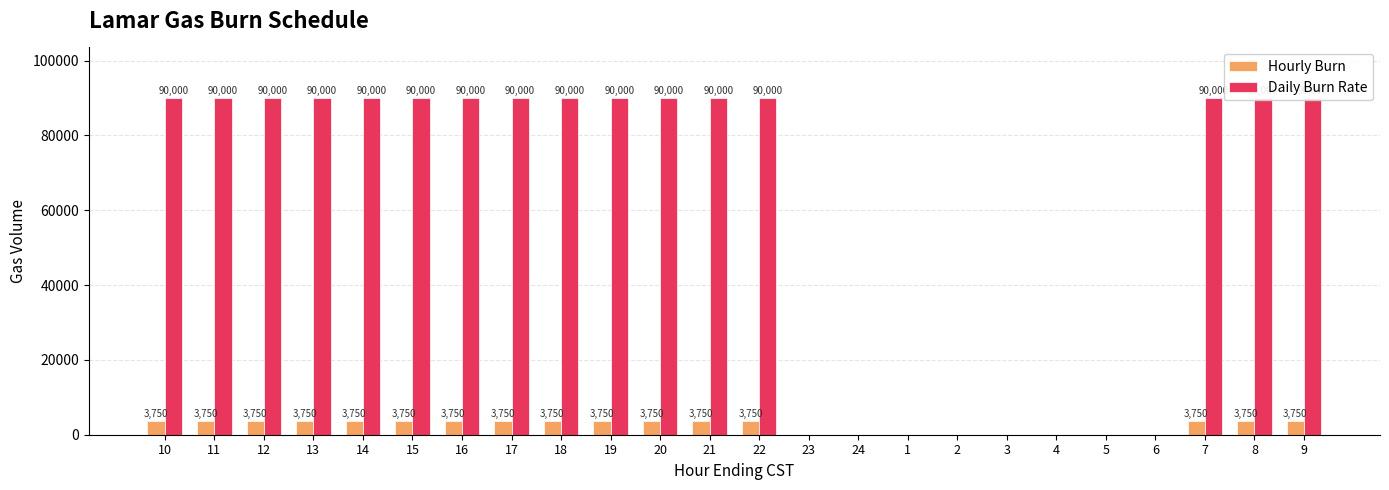

Reading left to right, list all the values displayed in this chart.

Hourly Burn: 10=3750	11=3750	12=3750	13=3750	14=3750	15=3750	16=3750	17=3750	18=3750	19=3750	20=3750	21=3750	22=3750	23=0	24=0	1=0	2=0	3=0	4=0	5=0	6=0	7=3750	8=3750	9=3750
Daily Burn Rate: 10=90000	11=90000	12=90000	13=90000	14=90000	15=90000	16=90000	17=90000	18=90000	19=90000	20=90000	21=90000	22=90000	23=0	24=0	1=0	2=0	3=0	4=0	5=0	6=0	7=90000	8=90000	9=90000